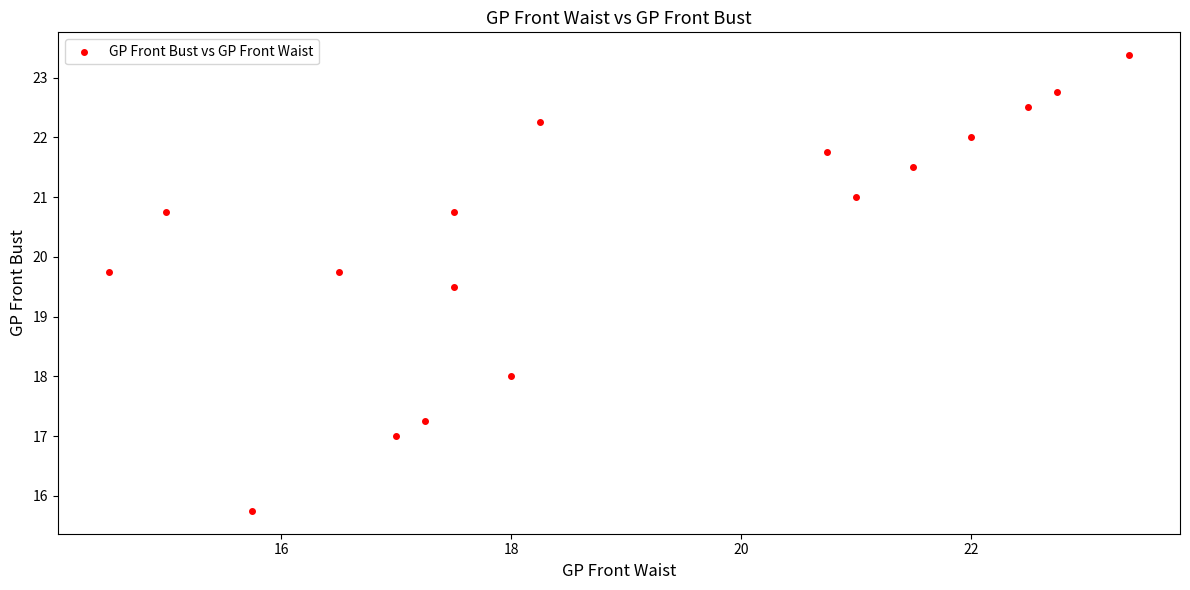

What Y value in the scatter plot is closest to 19?

19.5